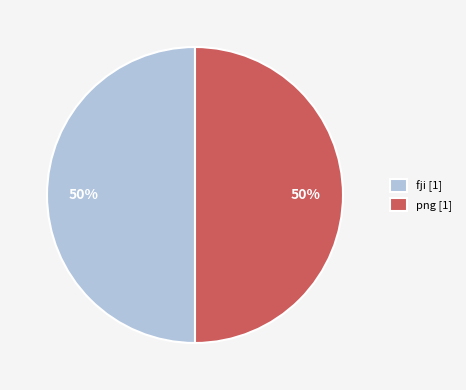

Combined, do fji [1] and png [1] account for over 50%?

Yes